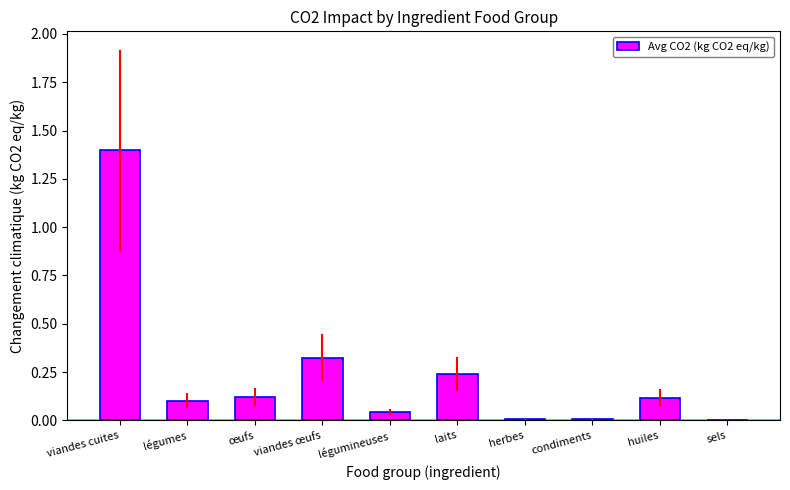

Which has a higher value, laits or légumineuses?

laits